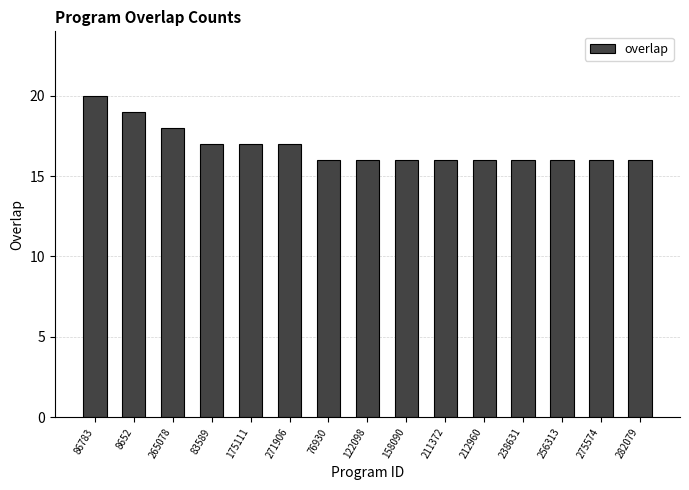

Where is the data nearest to the value 18?

265078